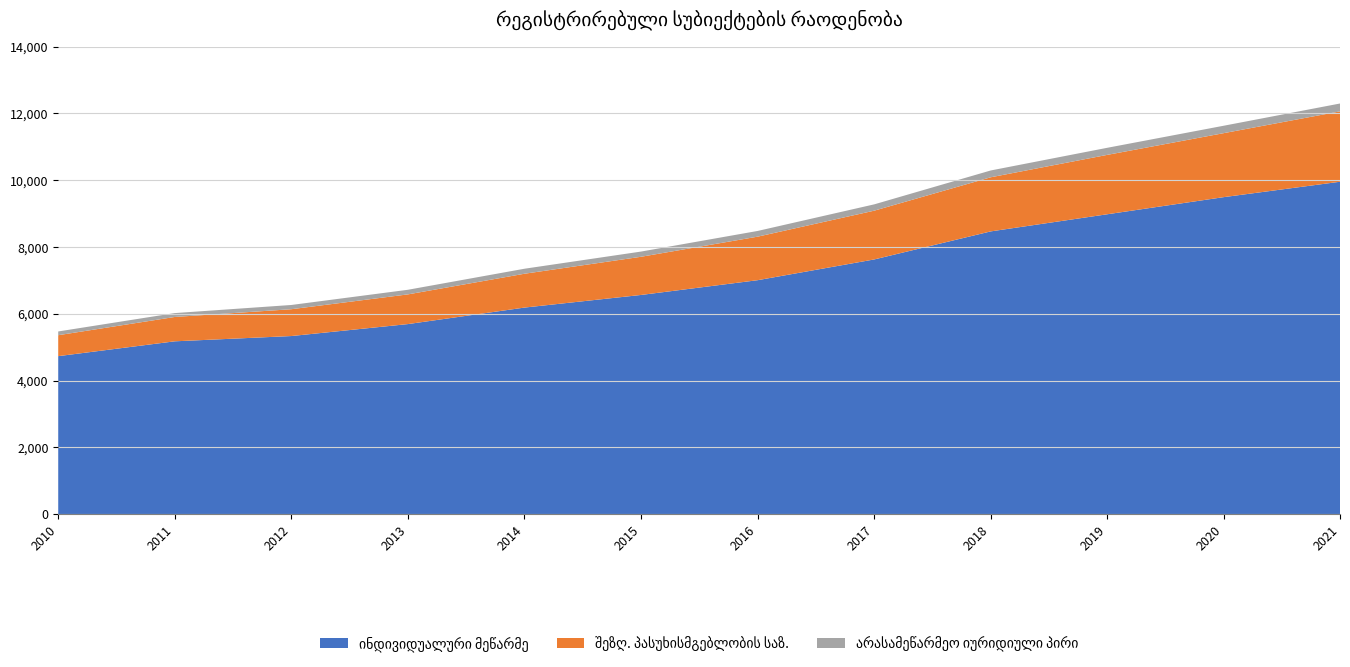

Reading left to right, list all the values displayed in this chart.

ინდივიდუალური მეწარმე: 4735	5179	5337	5695	6189	6567	7009	7630	8470	8983	9496	9958
შეზღ. პასუხისმგებლობის საზ.: 627	729	803	889	1013	1143	1303	1460	1620	1778	1916	2107
არასამეწარმეო იურიდიული პირი: 112	116	127	138	150	156	171	189	204	212	222	236